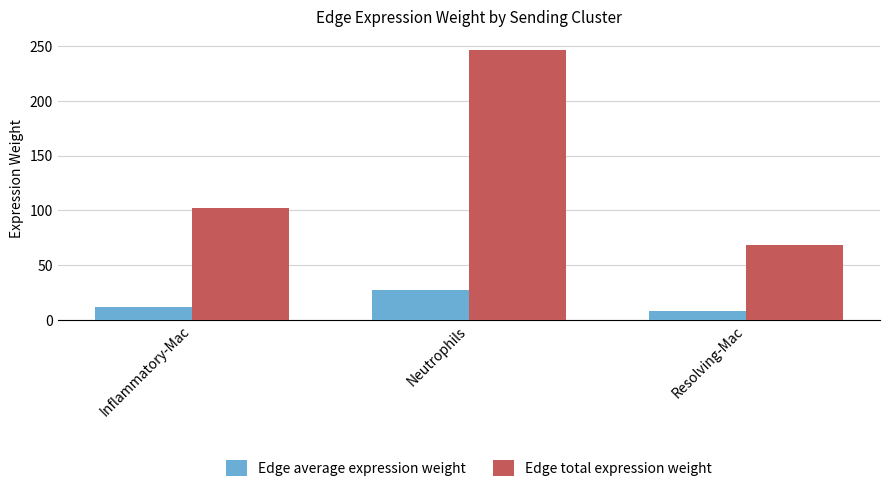

What is the difference between the highest and lowest values at Resolving-Mac?

61.0